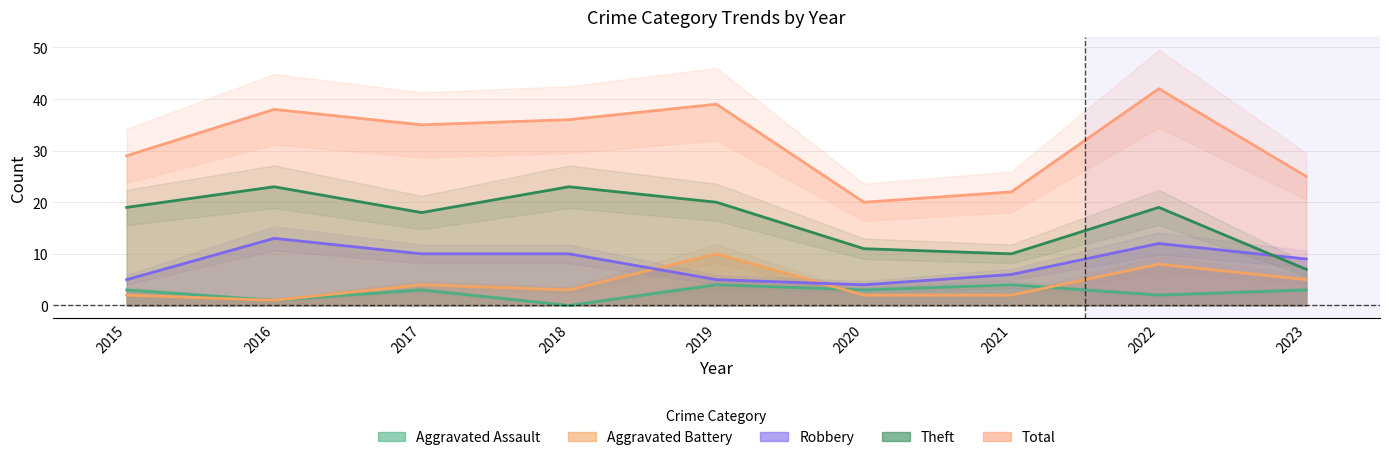

After their last crossing, which series has the higher values: Robbery or Theft?

Robbery